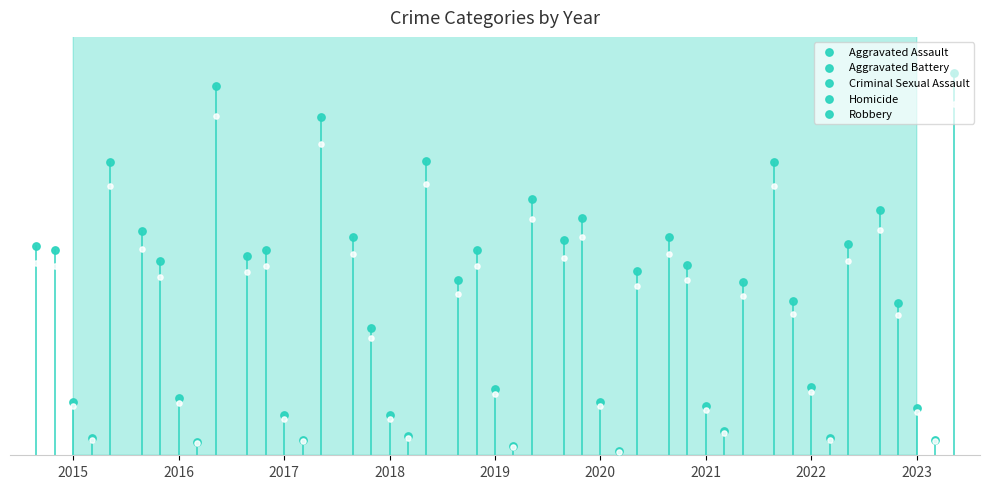

At which category is the sum across all series the highest?

2016